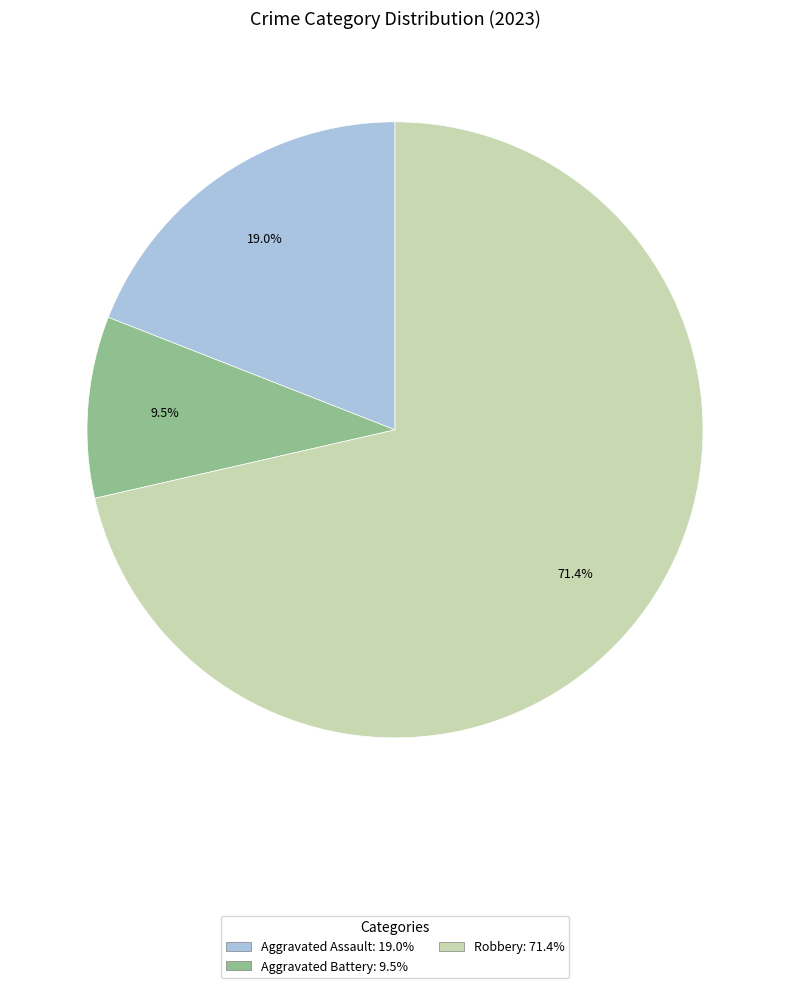

Is there any slice that represents more than half of the pie?

Yes